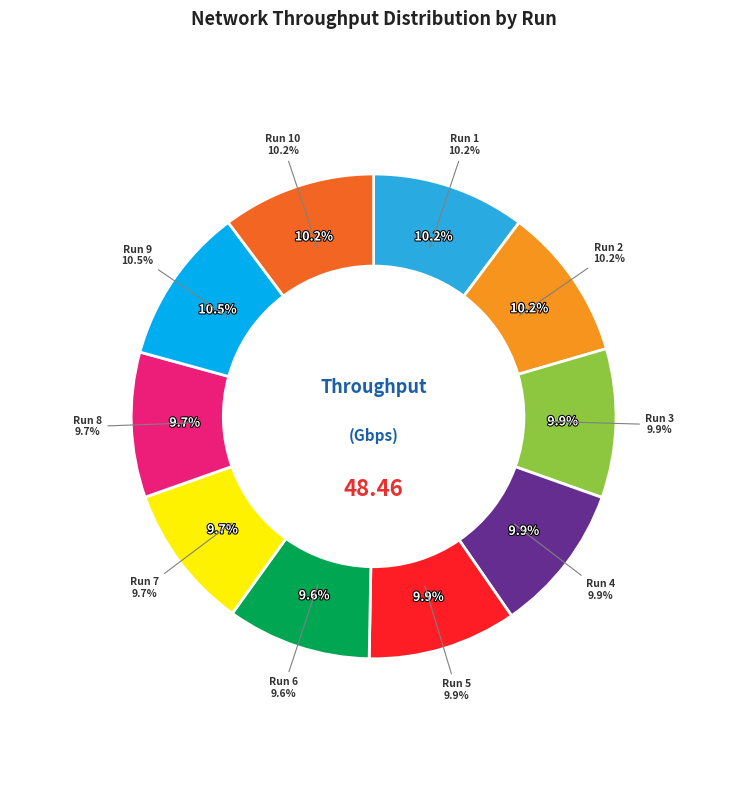

Rank the categories by value from highest to lowest.

9, 2, 1, 10, 3, 4, 5, 7, 8, 6